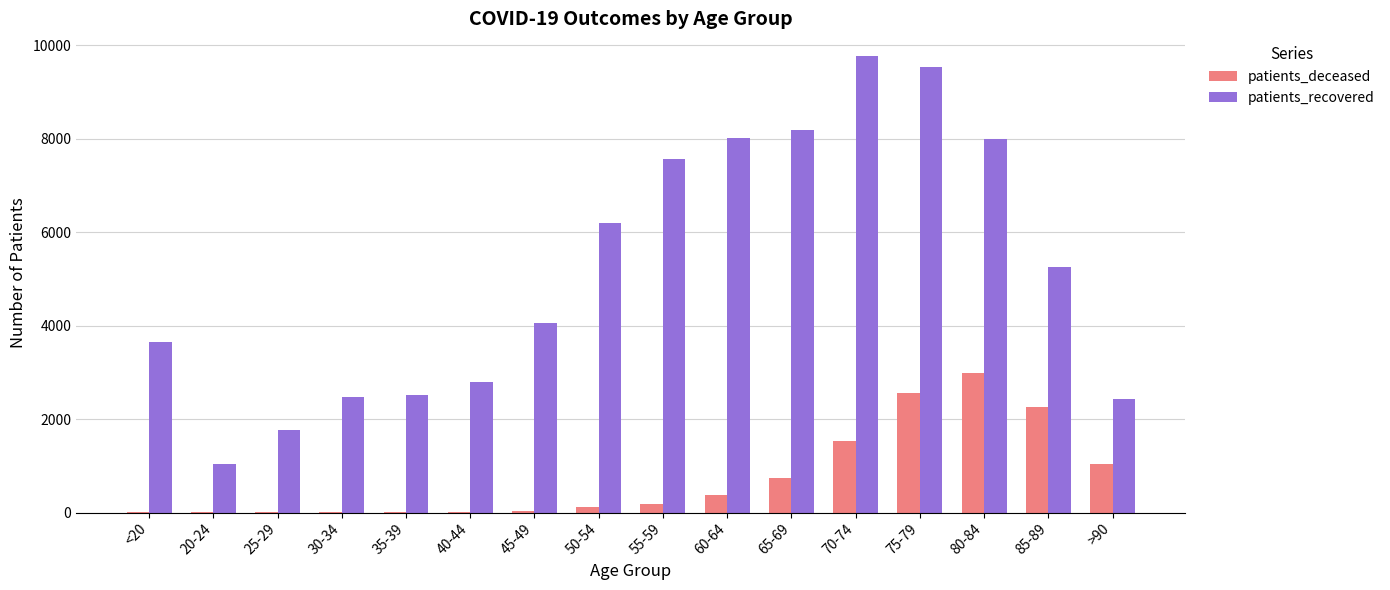

Is the value of patients_deceased at 55-59 greater than the value of patients_recovered at 20-24?

No